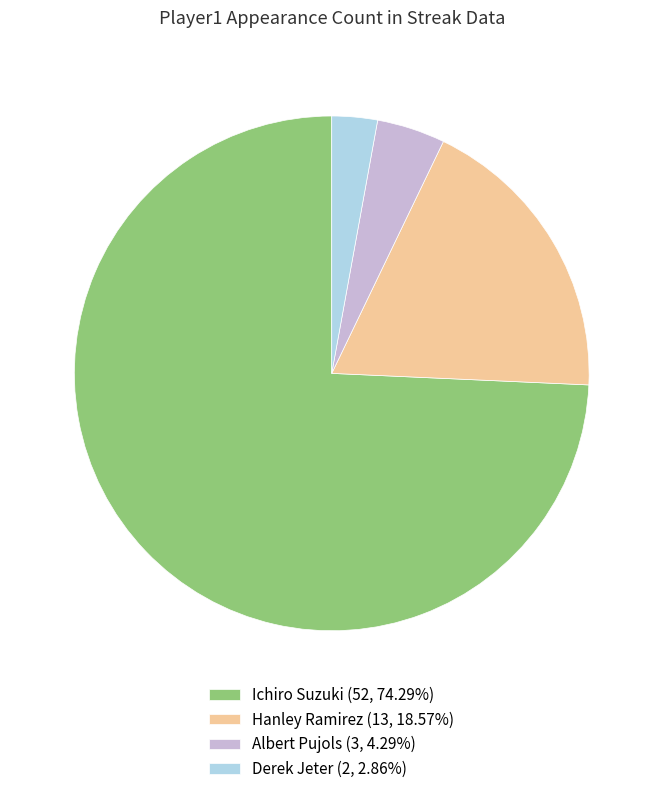

Which category has the smallest portion of the pie?

Derek Jeter